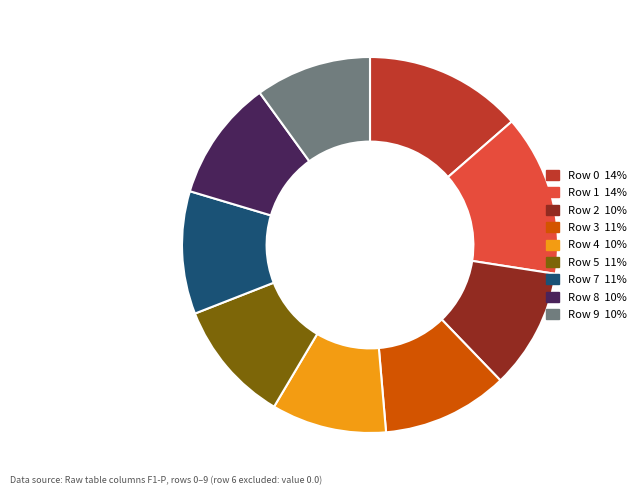

Which has a higher value, Row 0 or Row 7?

Row 0